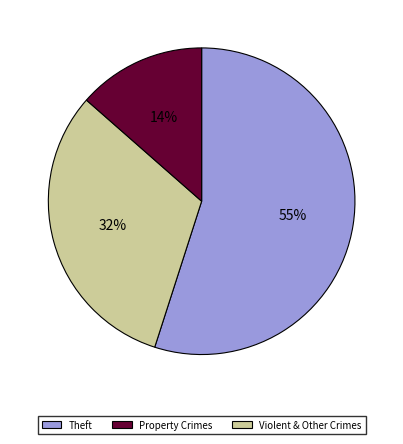

To the nearest percent, what is the difference between the largest and smallest slice percentages?

41%